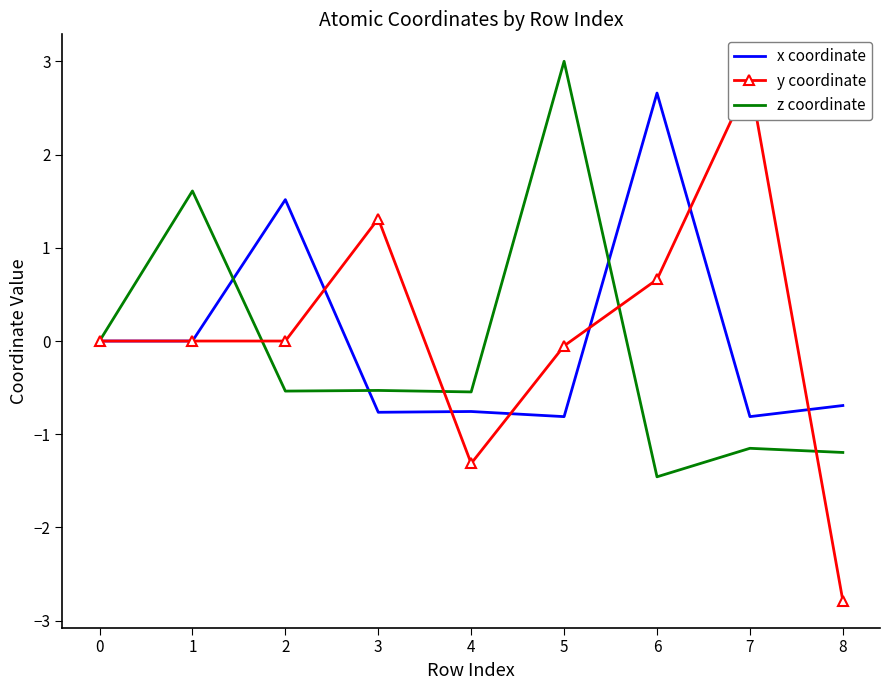

What is the maximum value for z coordinate?

3.0